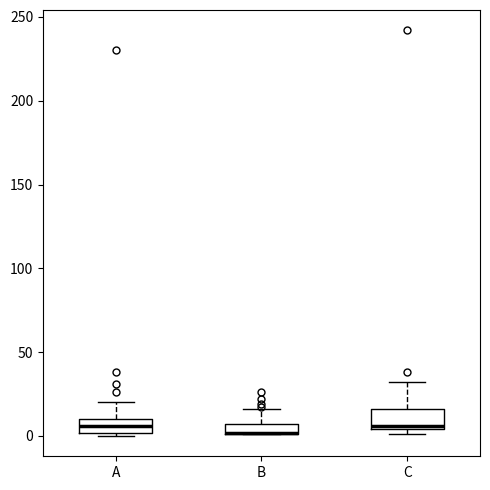

Where does the upper whisker of the box for C end on the y-axis? The values are not printed on the chart, so give them approximately, as read against the axis.

30